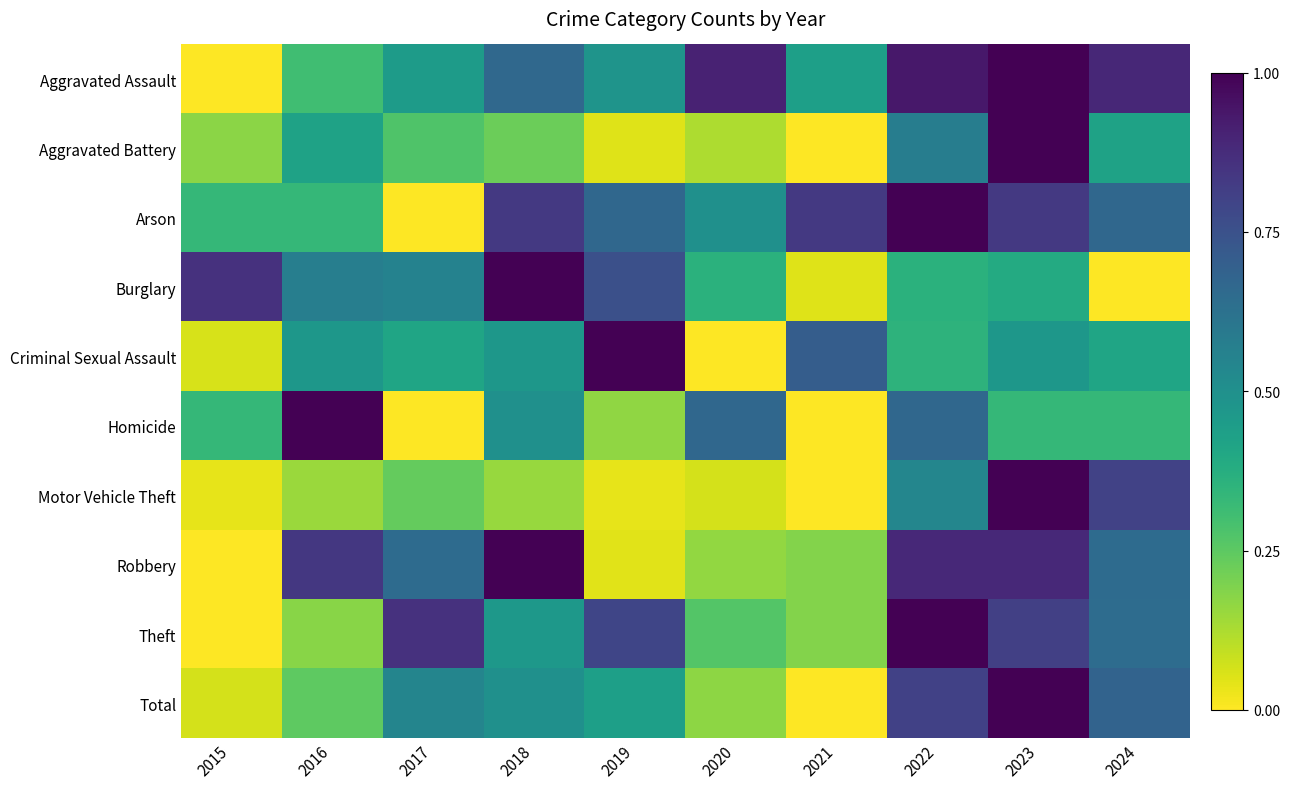

Between 2018 and 2024, which series saw the biggest shift?

Burglary